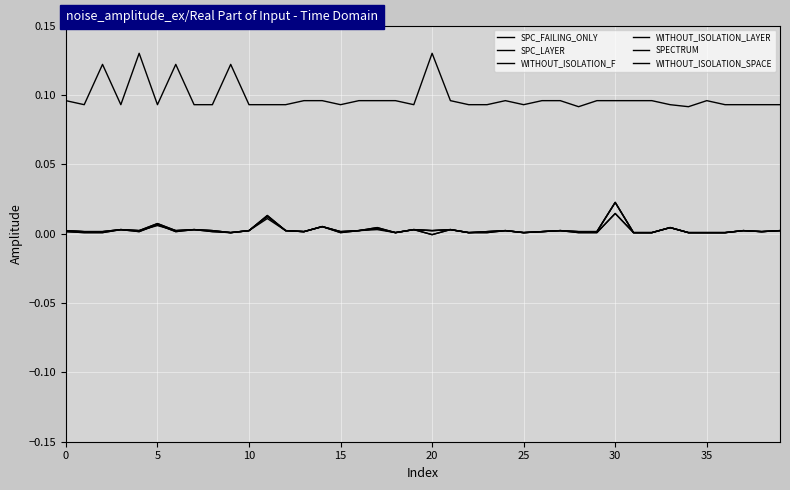

Reading right to left, transcribe all the data shown in this chart.

SPC_FAILING_ONLY: 0.0	0.0	0.0	0.0	0.0	0.0	0.0	0.0	0.0	0.0	0.0	0.0	0.0	0.0	0.0	0.0	0.0	0.0	0.0	-0.0	0.0	0.0	0.0	0.0	0.0	0.0	0.0	0.0	0.0	0.0	0.0	0.0	0.0	0.0	0.0	0.0	0.0	0.0	0.0	0.0
SPC_LAYER: 0.0	0.0	0.0	0.0	0.0	0.0	0.0	0.0	0.0	0.0	0.0	0.0	0.0	0.0	0.0	0.0	0.0	0.0	0.0	-0.0	0.0	0.0	0.0	0.0	0.0	0.0	0.0	0.0	0.0	0.0	0.0	0.0	0.0	0.0	0.0	0.0	0.0	0.0	0.0	0.0
WITHOUT_ISOLATION_F: 0.0	0.0	0.0	0.0	0.0	0.0	0.0	0.0	0.0	0.0	0.0	0.0	0.0	0.0	0.0	0.0	0.0	0.0	0.0	0.0	0.0	0.0	0.0	0.0	0.0	0.0	0.0	0.0	0.0	0.0	0.0	0.0	0.0	0.0	0.0	0.0	0.0	0.0	0.0	0.0
WITHOUT_ISOLATION_LAYER: 0.0	0.0	0.0	0.0	0.0	0.0	0.0	0.0	0.0	0.0	0.0	0.0	0.0	0.0	0.0	0.0	0.0	0.0	0.0	0.0	0.0	0.0	0.0	0.0	0.0	0.0	0.0	0.0	0.0	0.0	0.0	0.0	0.0	0.0	0.0	0.0	0.0	0.0	0.0	0.0
SPECTRUM: 0.0	0.0	0.0	0.0	0.0	0.0	0.0	0.0	0.0	0.0	0.0	0.0	0.0	0.0	0.0	0.0	0.0	0.0	0.0	0.0	0.0	0.0	0.0	0.0	0.0	0.0	0.0	0.0	0.0	0.0	0.0	0.0	0.0	0.0	0.0	0.0	0.0	0.0	0.0	0.0
WITHOUT_ISOLATION_SPACE: 0.1	0.1	0.1	0.1	0.1	0.1	0.1	0.1	0.1	0.1	0.1	0.1	0.1	0.1	0.1	0.1	0.1	0.1	0.1	0.1	0.1	0.1	0.1	0.1	0.1	0.1	0.1	0.1	0.1	0.1	0.1	0.1	0.1	0.1	0.1	0.1	0.1	0.1	0.1	0.1